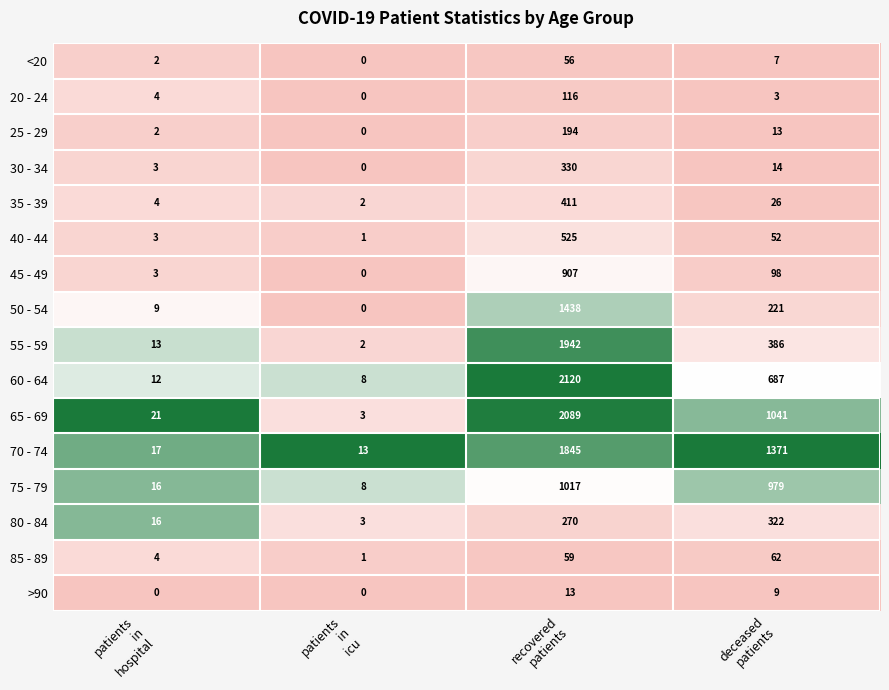

What is the difference between the maximum and second lowest values in the 50 - 54 series?

1429